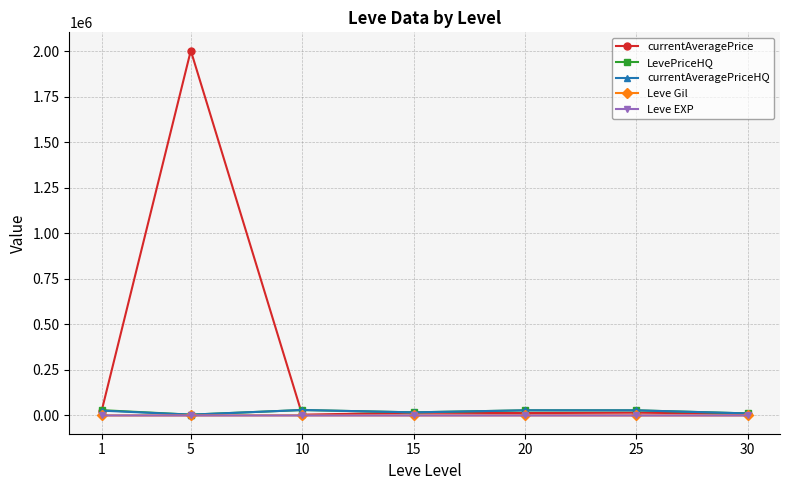

Which series has the largest range (max minus min)?

currentAveragePrice